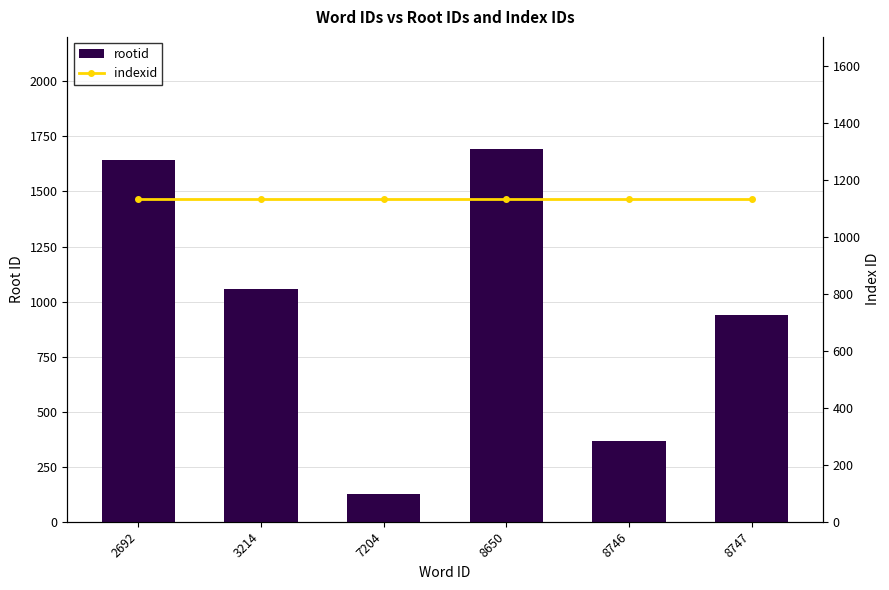

Are the bars grouped side by side (vs. stacked)?

Yes